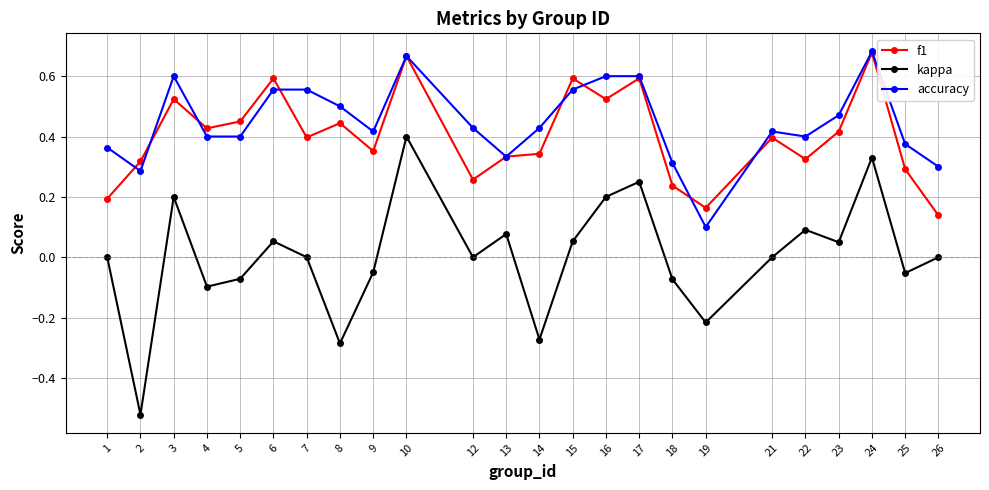

What are all the series names shown in the legend?

f1, kappa, accuracy